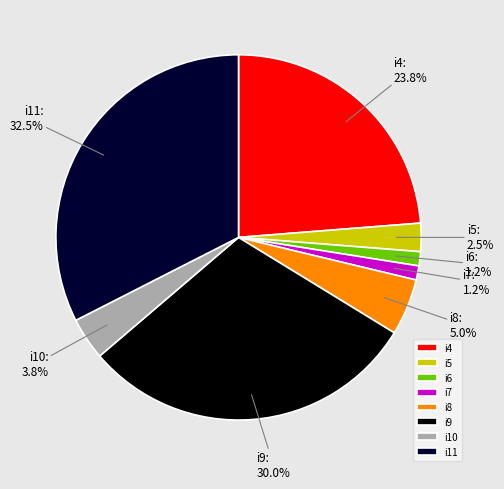

What is the largest slice in the pie chart?

i11